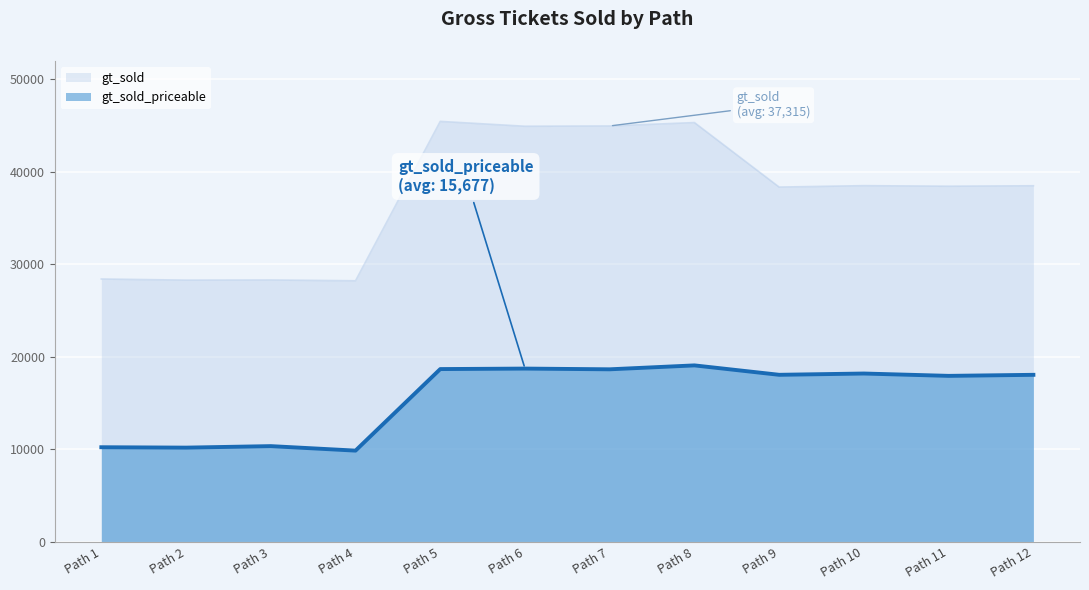

True or false: gt_sold has more than 1 interior local peaks.

True